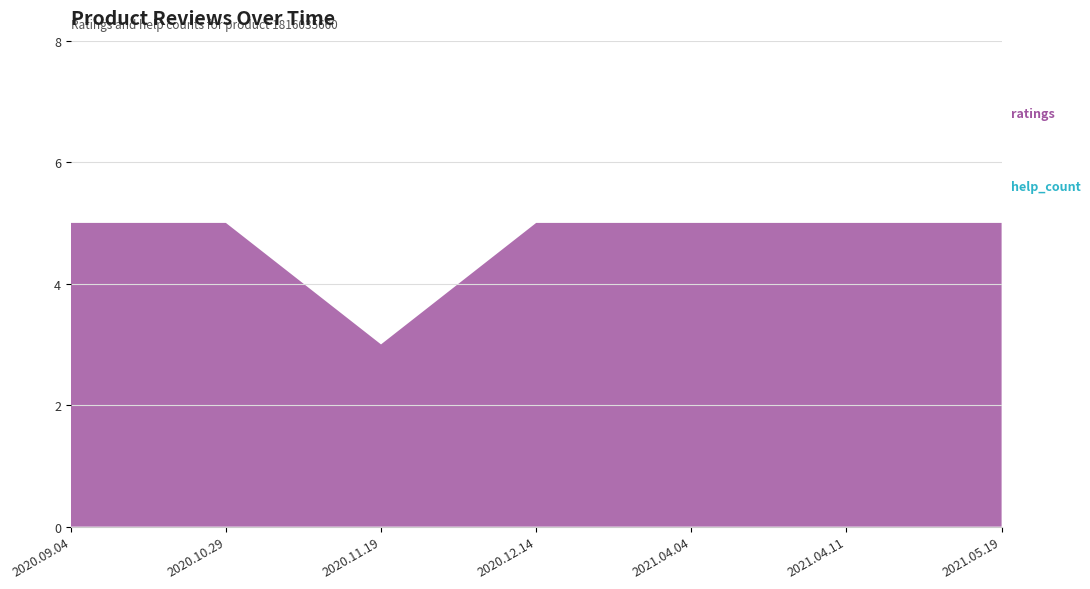

Reading left to right, what are all the values shown in this chart?

ratings: 5	5	3	5	5	5	5
help_count: 0	0	0	0	0	0	0